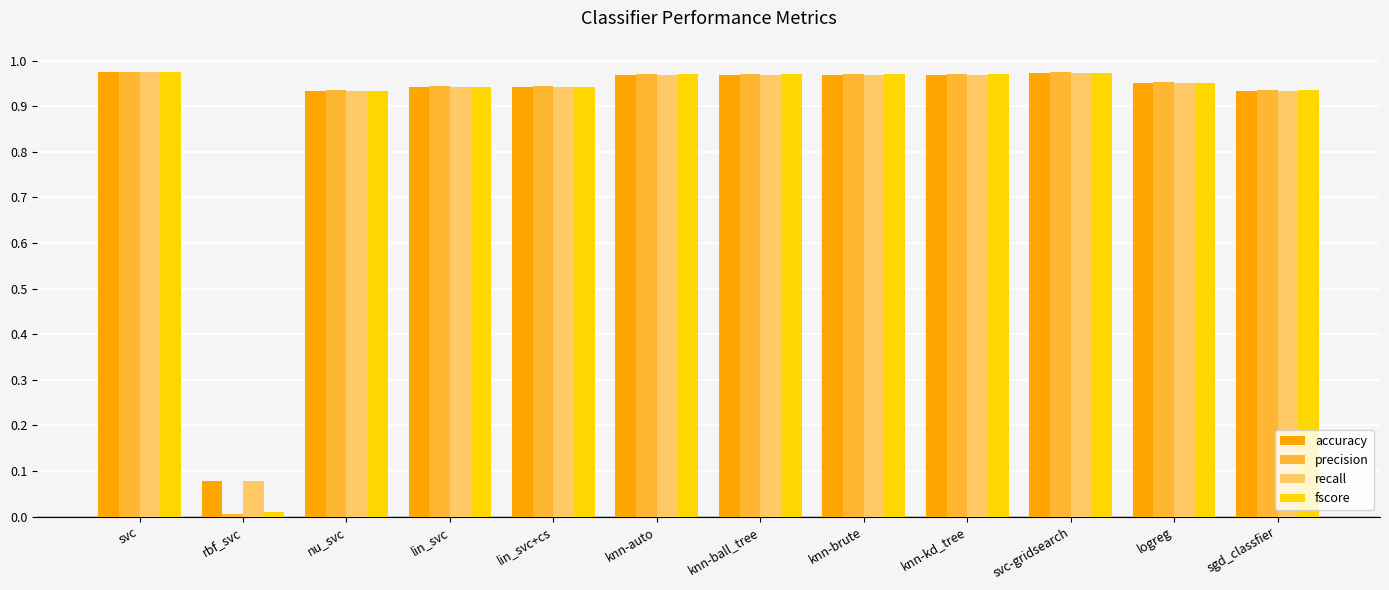

The accuracy series shows 1.3 at knn-brute. True or false?

False